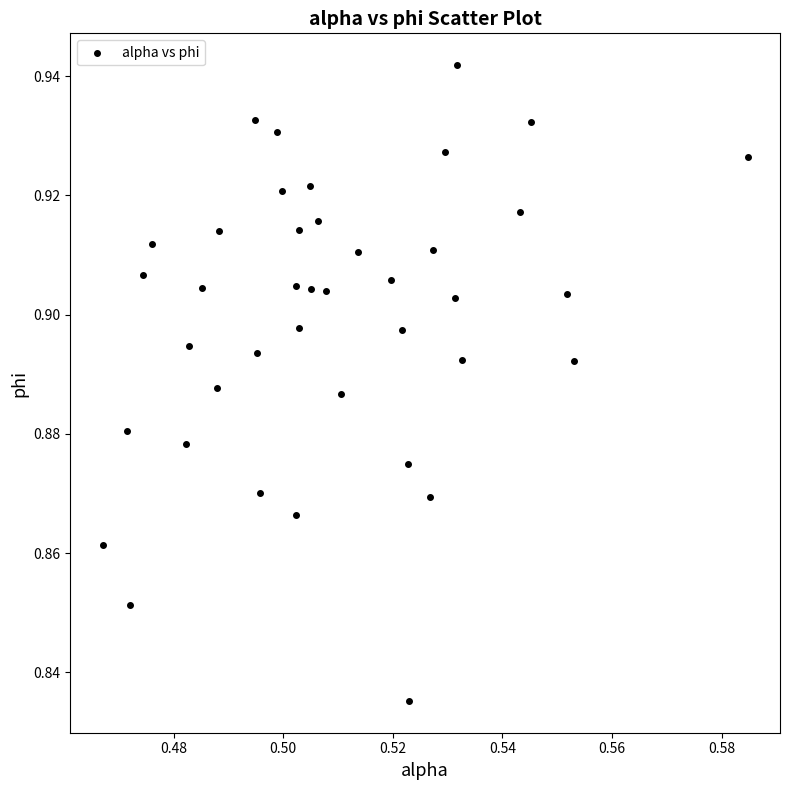

Count the number of points in this scatter plot.

40